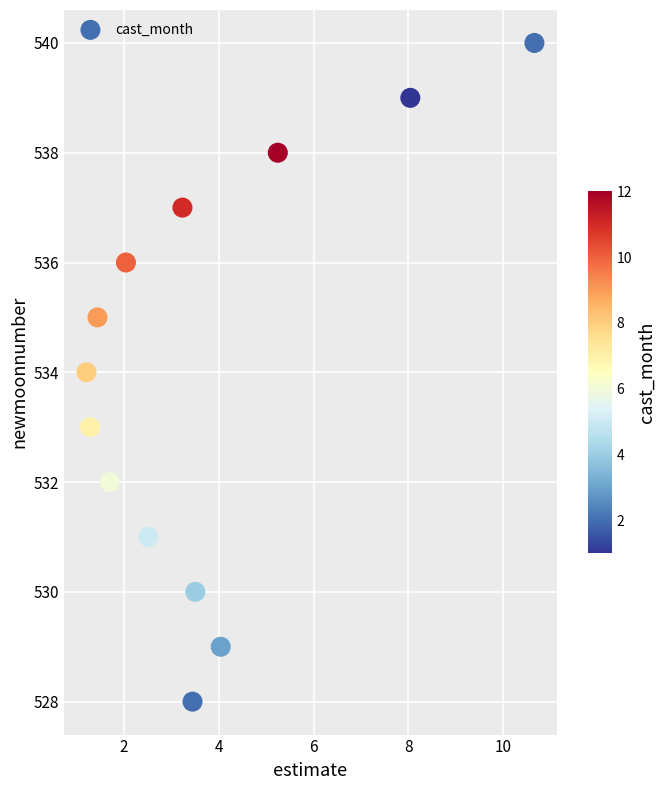

Count the number of points in this scatter plot.

13